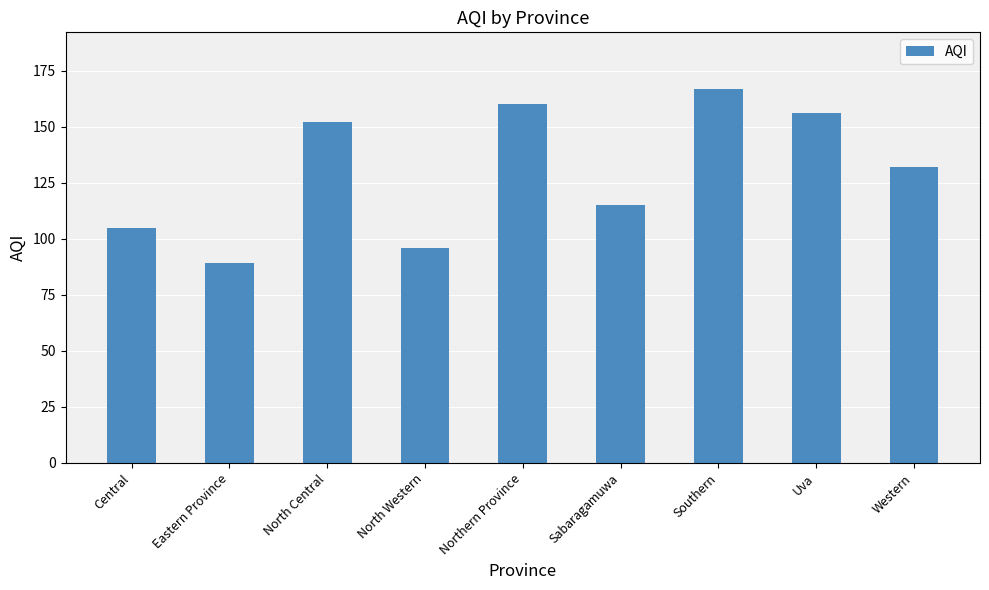

Reading left to right, list all the values displayed in this chart.

Central=105	Eastern Province=89	North Central=152	North Western=96	Northern Province=160	Sabaragamuwa=115	Southern=167	Uva=156	Western=132